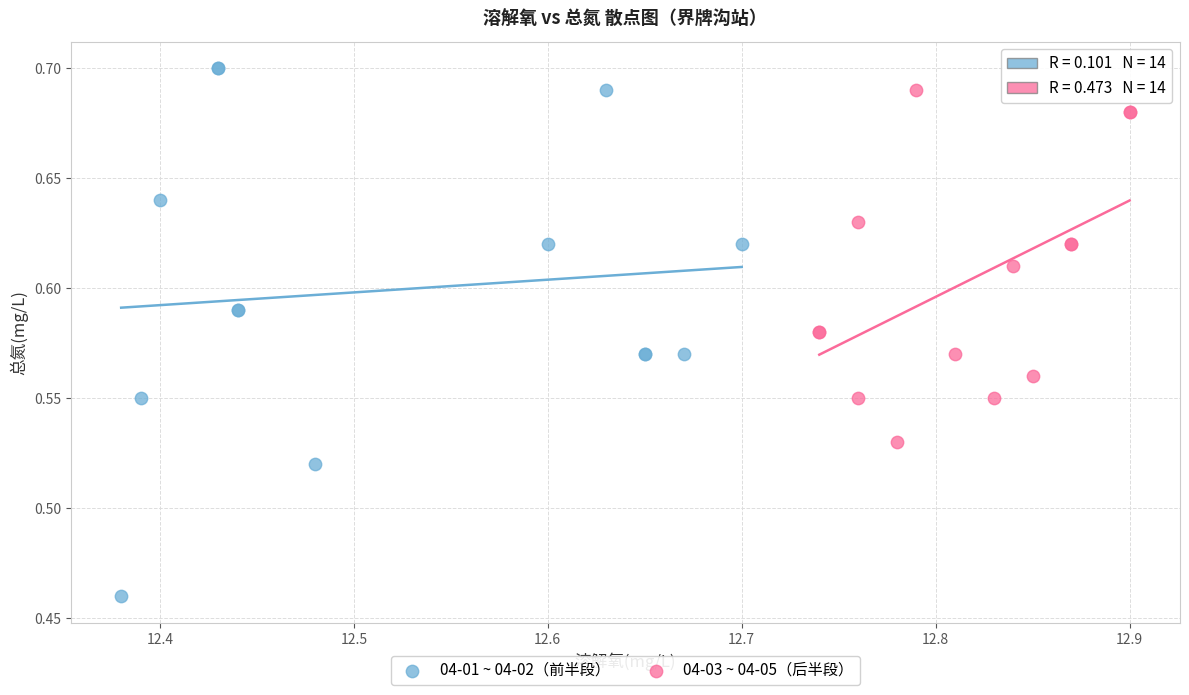

Which series has the largest Y range (max minus min)?

04-01 ~ 04-02（前半段）